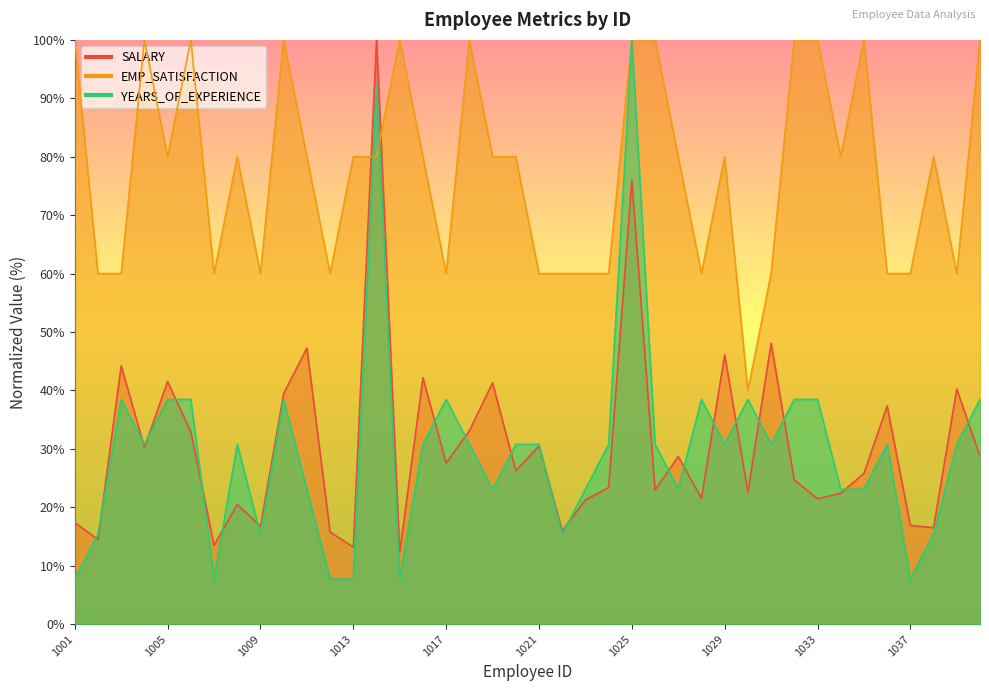

At which category does the chart reach its peak across all series?

1014